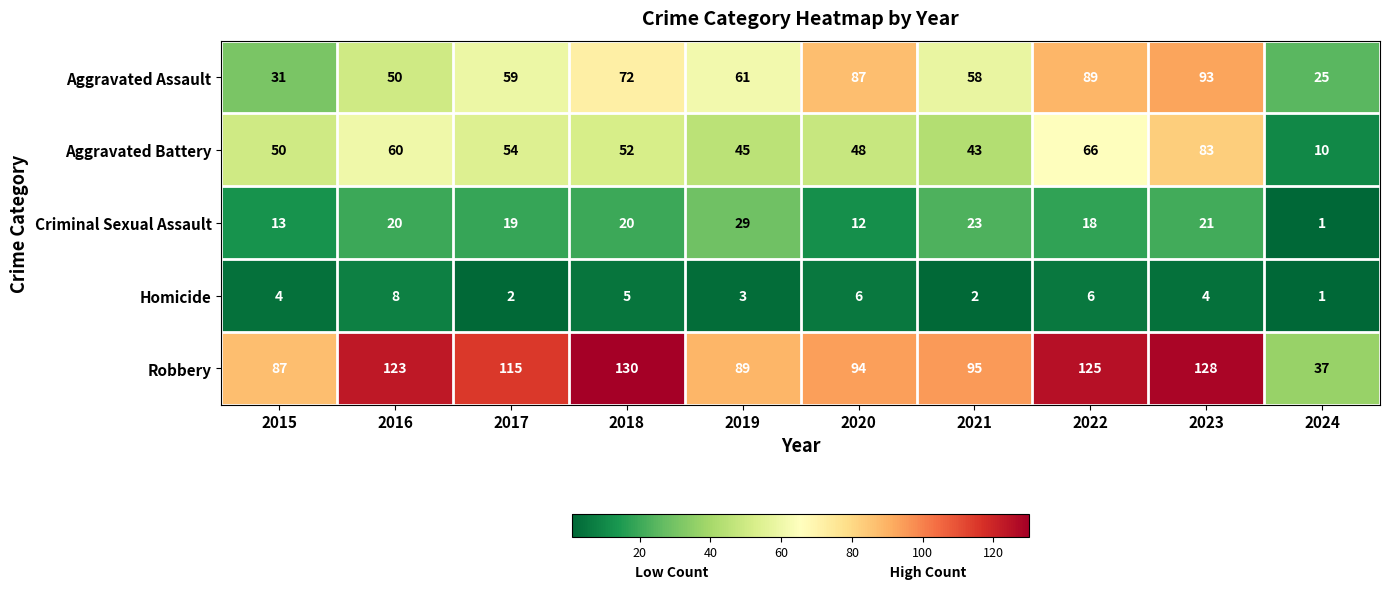

How many data points in Aggravated Battery are less than 52?

5